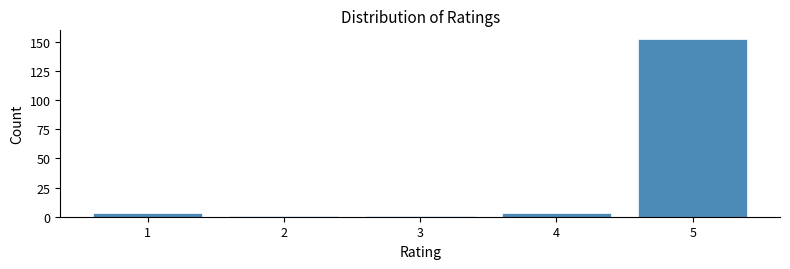

Reading left to right, extract all data points from this chart.

1=3	2=1	3=1	4=3	5=152